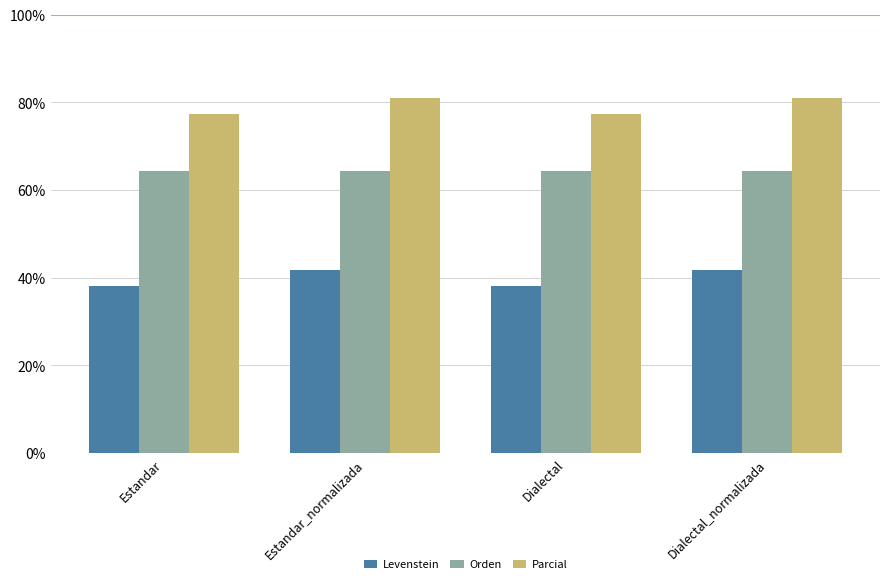

How many series are shown in this chart?

3